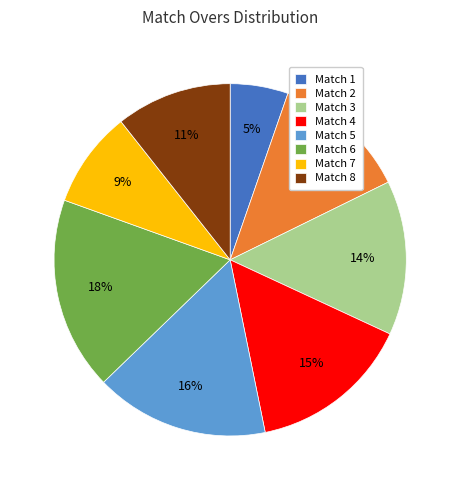

Is Match 2 the majority of the pie?

No